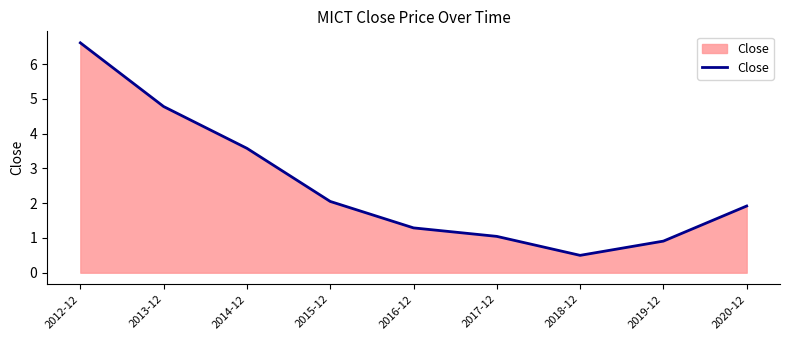

The chart shows a value of 6.6 at 2012-12. True or false?

True